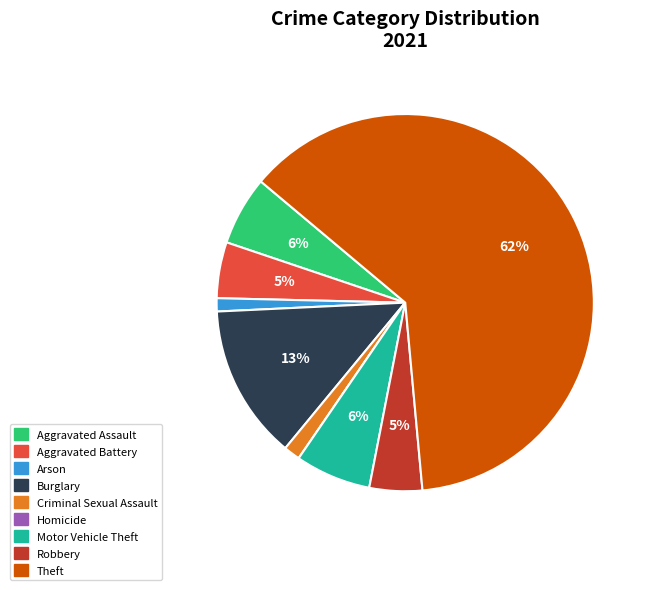

Is Theft the majority of the pie?

Yes